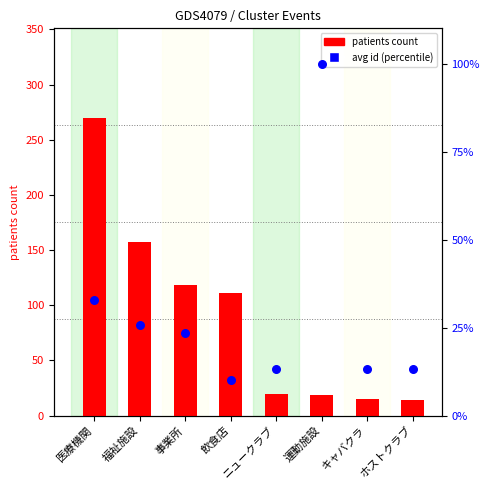

Is the value of avg id (percentile) at ホストクラブ greater than the value of patients count at 医療機関?

No